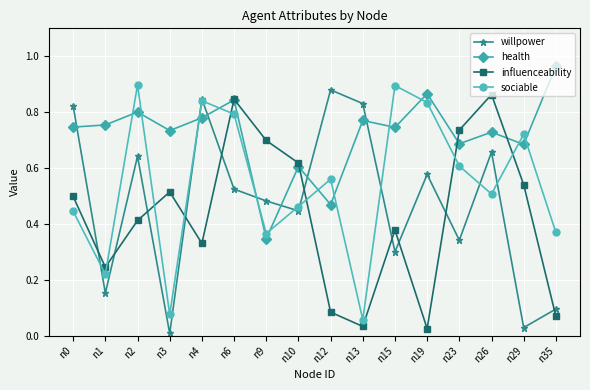

True or false: influenceability has a value of 0.3 at n26.

False